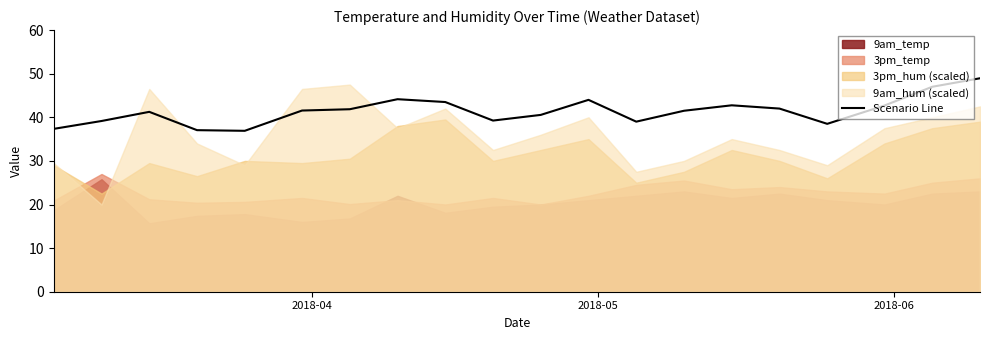

What is the maximum value for Scenario Line?

49.0